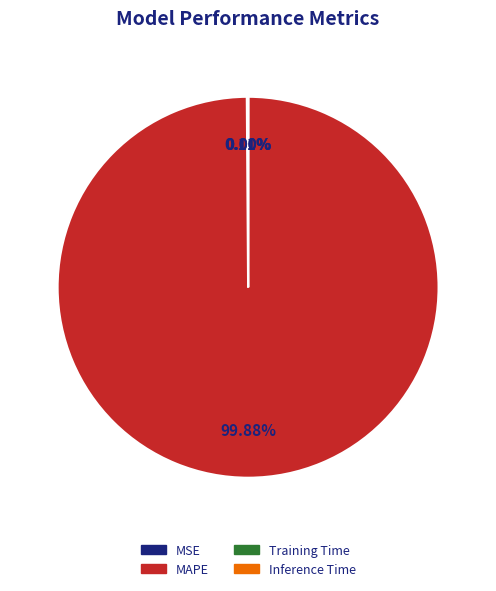

Which slice is the largest?

MAPE